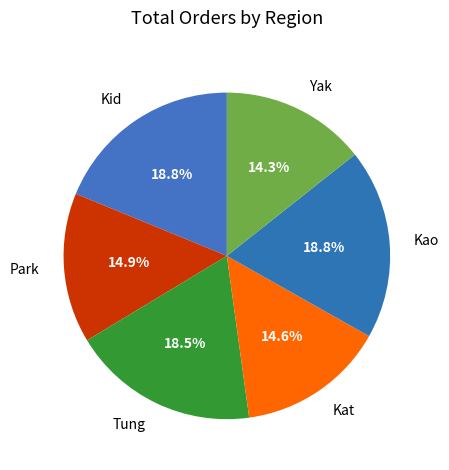

Do Park and Kat together represent more than half of the pie?

No